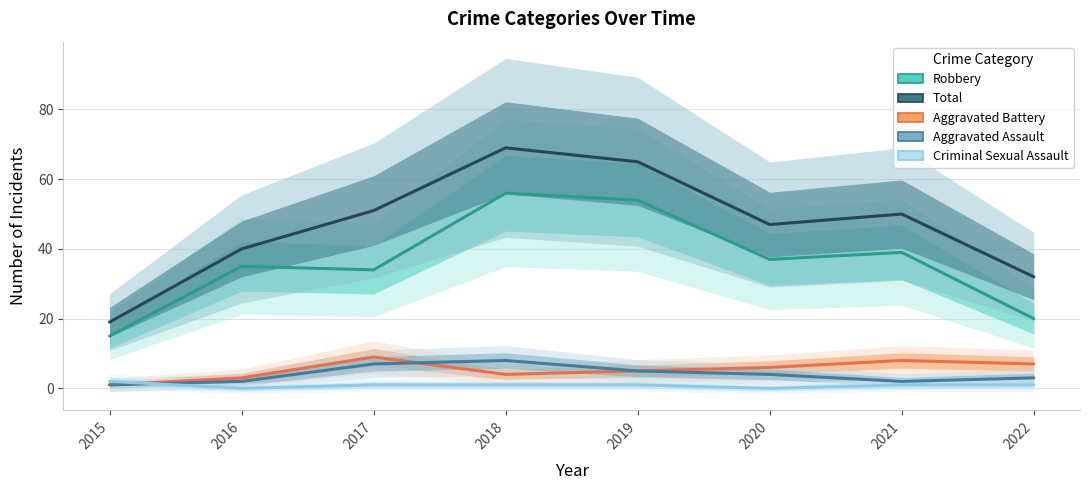

Reading left to right, extract all data points from this chart.

Robbery: 15	35	34	56	54	37	39	20
Total: 19	40	51	69	65	47	50	32
Aggravated Battery: 1	3	9	4	5	6	8	7
Aggravated Assault: 1	2	7	8	5	4	2	3
Criminal Sexual Assault: 2	0	1	1	1	0	1	1